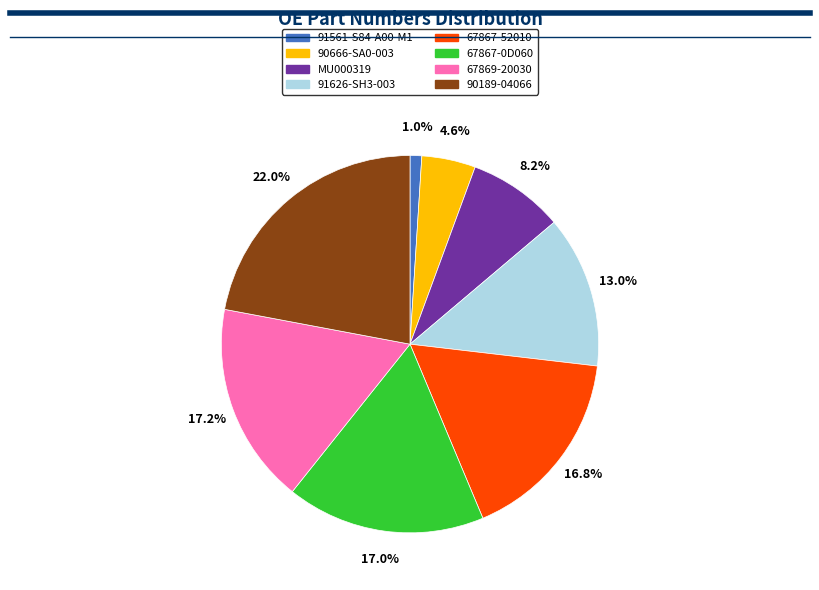

Count the number of slices in the pie.

8